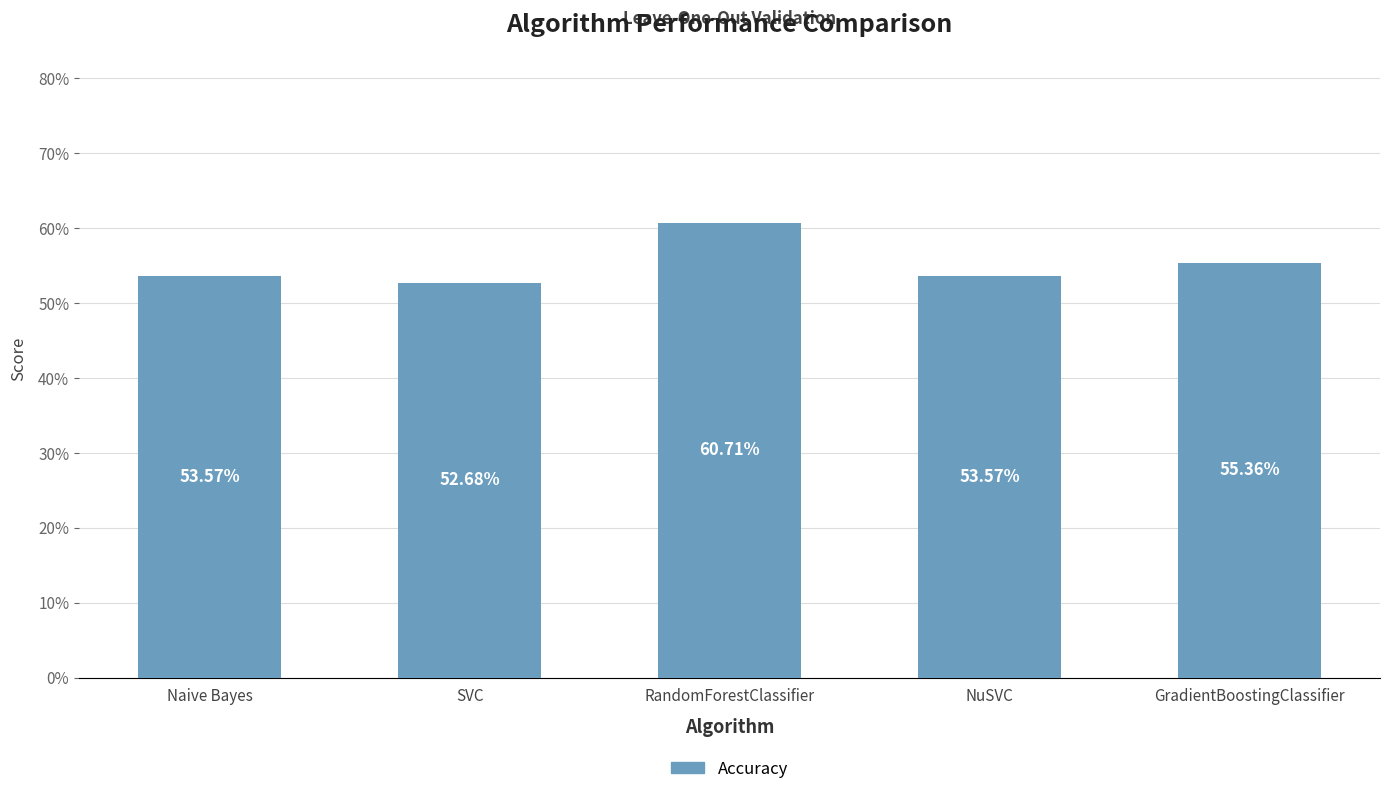

Which has a higher value, SVC or RandomForestClassifier?

RandomForestClassifier